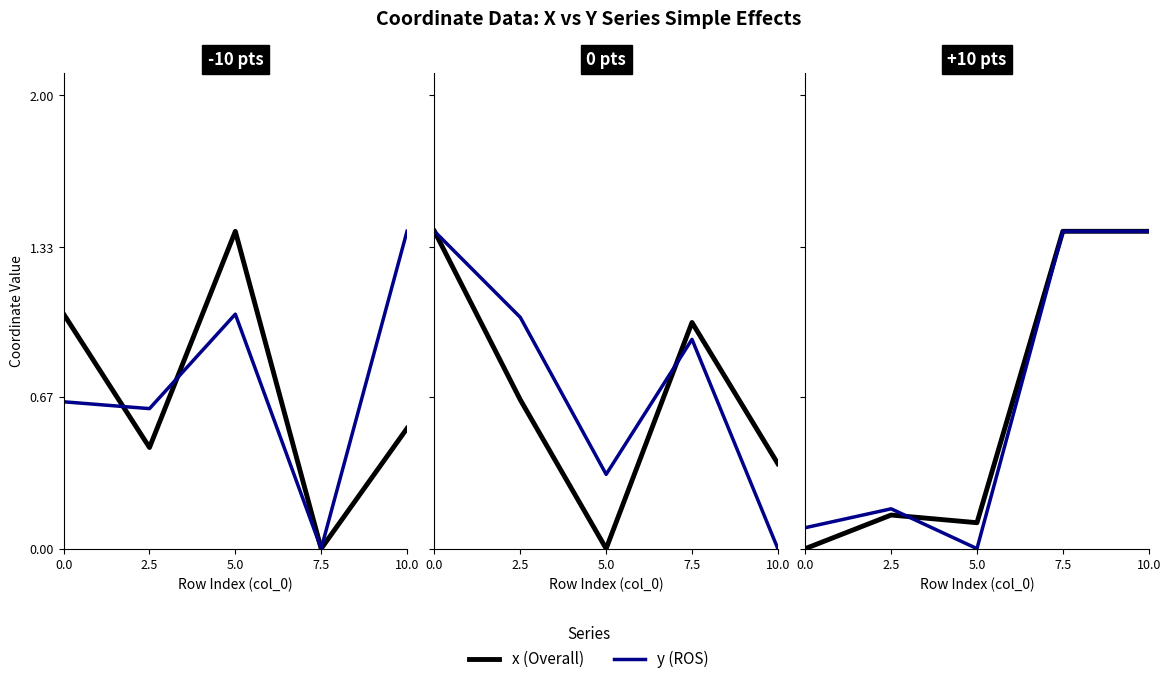

After their last crossing, which series has the higher values: x (Overall) or y (ROS)?

y (ROS)